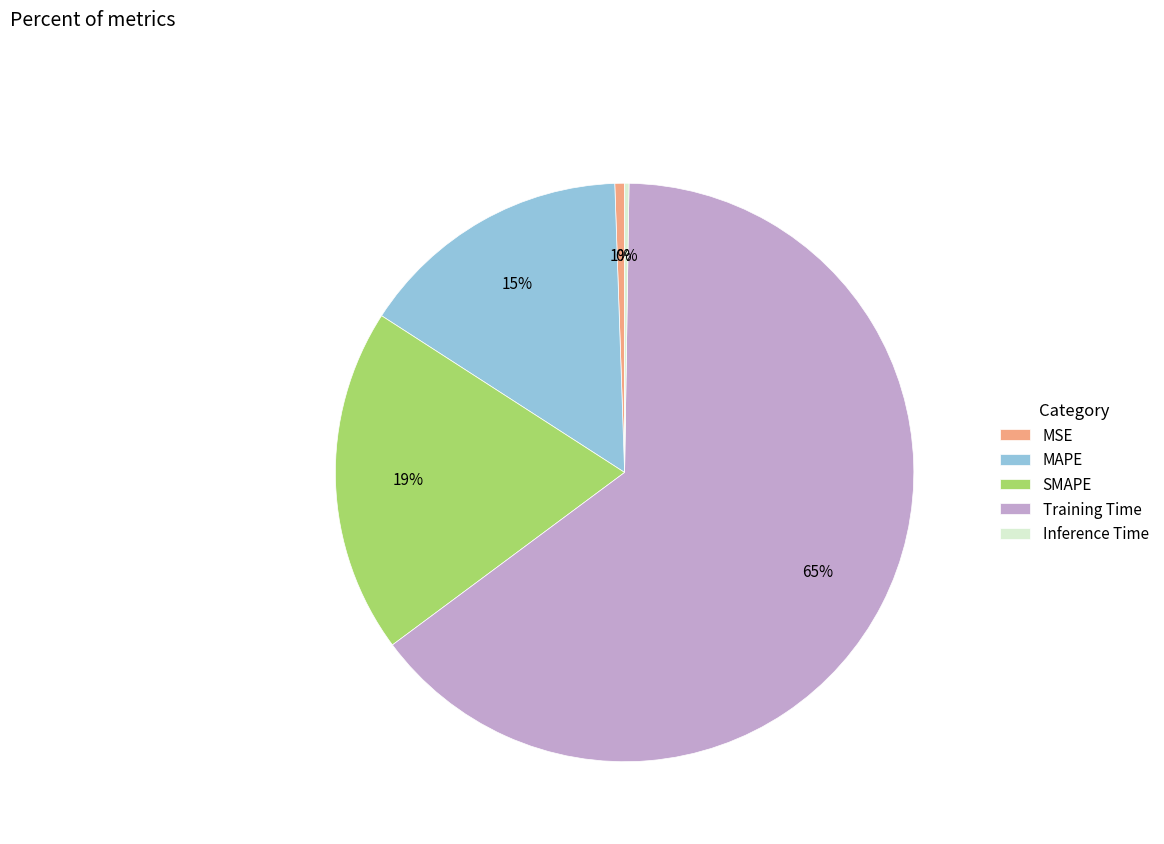

Is it true that SMAPE is 26% of the pie?

False